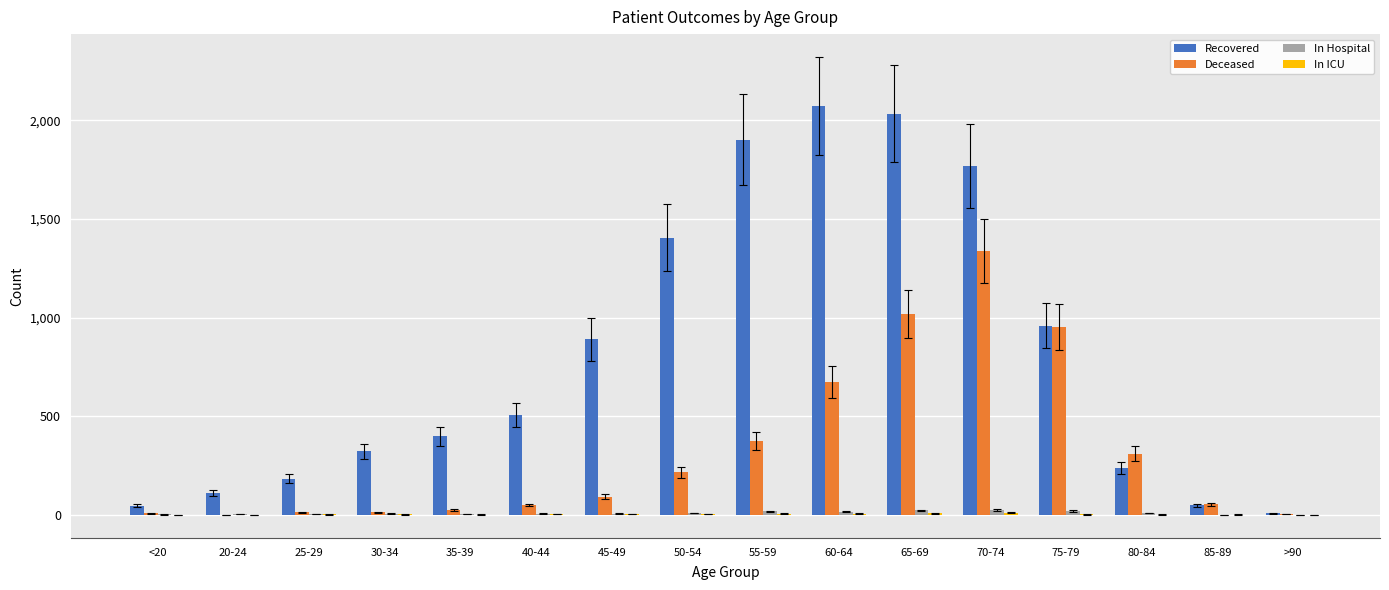

Which series has the largest range (max minus min)?

Recovered